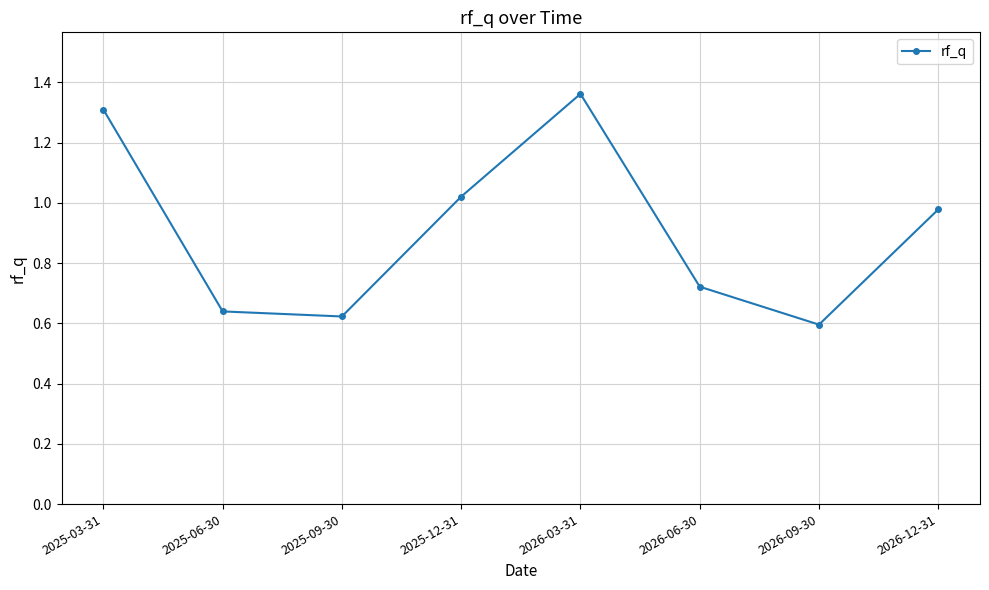

How many points are higher than both their immediate neighbors (excluding endpoints)?

1